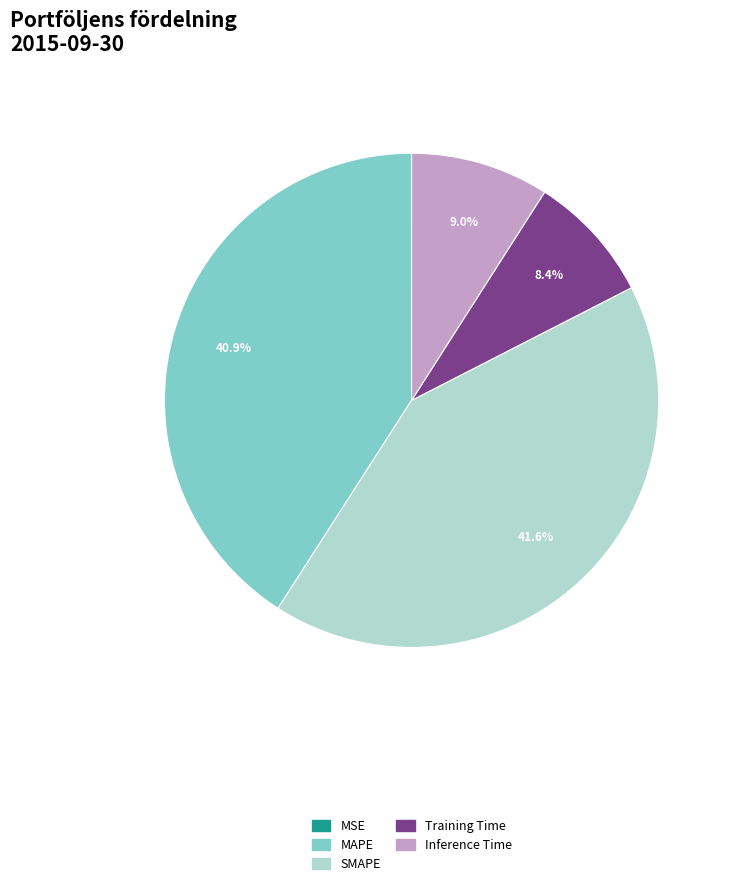

What is the total percentage of SMAPE and Inference Time?

50.7%